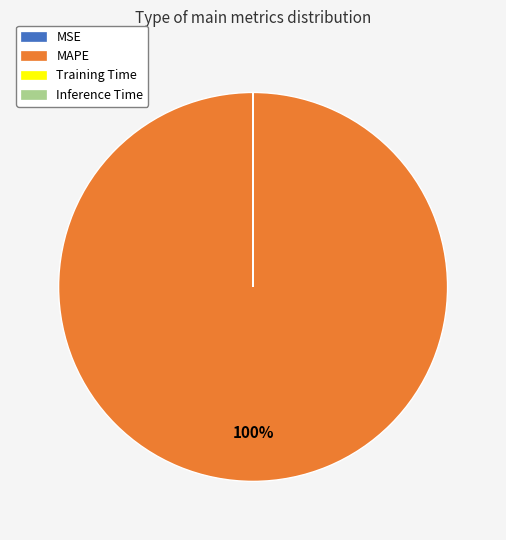

Is it true that MAPE is 100% of the pie?

True